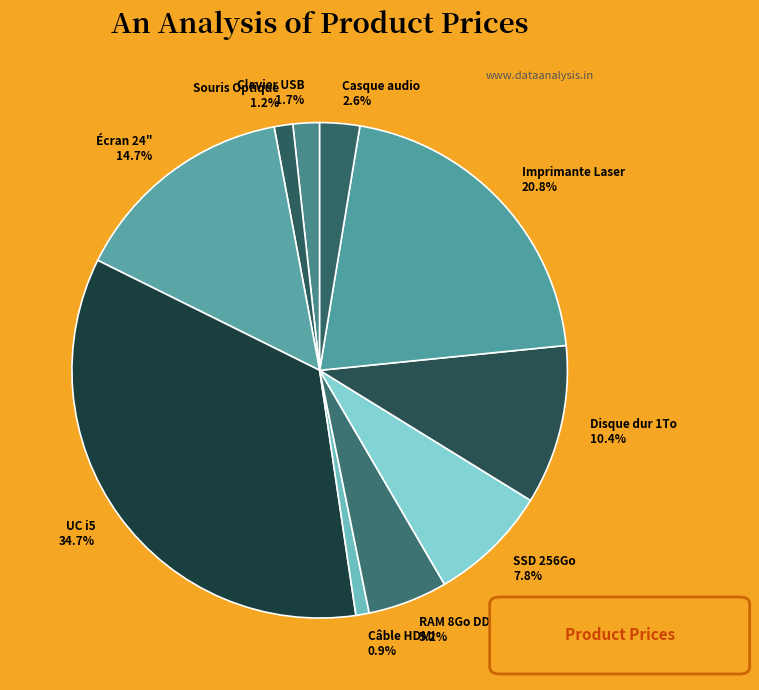

Is it true that Souris Optique is 1% of the pie?

True